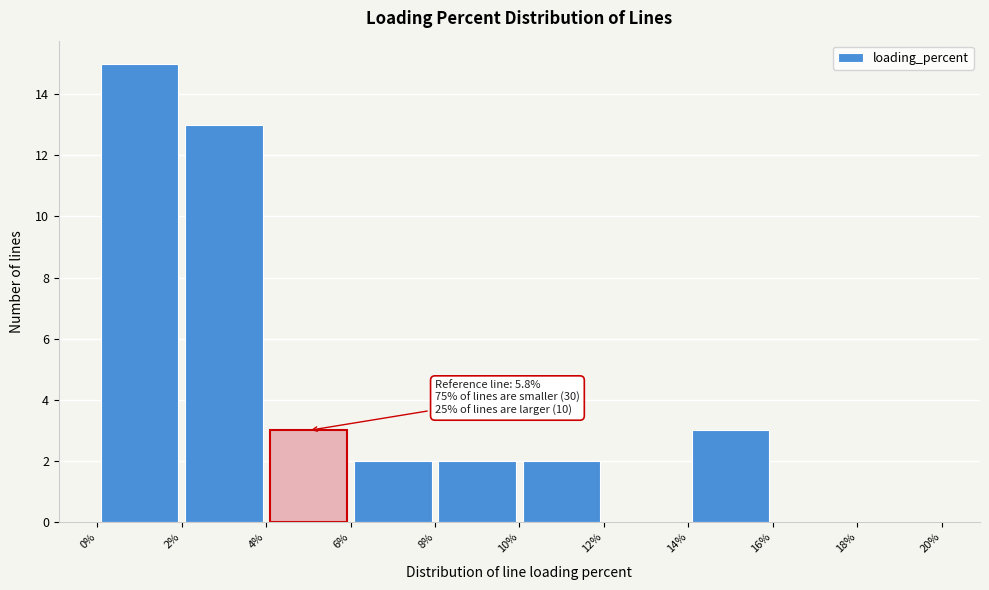

Over which range of the x-axis is the bar tallest?

0% to 2%